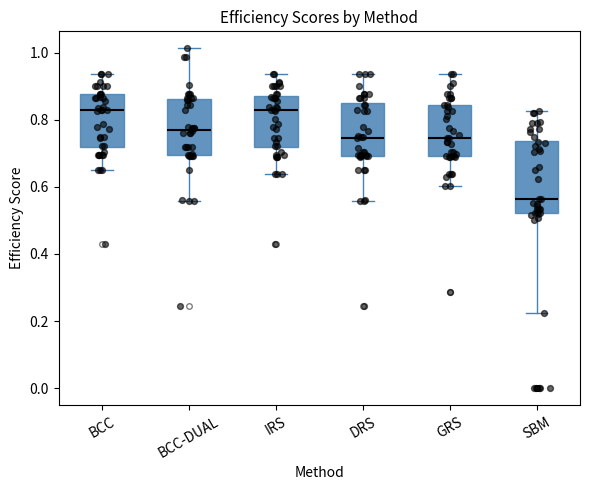

Reading left to right, read every box against the y-axis: the position of its median line, the range the box covers, and the ends of its whiskers. The values are not printed on the chart, so give them approximately, as read against the axis.

BCC: median 0.84, box 0.72 to 0.88, whiskers 0.66 to 0.94
BCC-DUAL: median 0.76, box 0.70 to 0.86, whiskers 0.56 to 1.02
IRS: median 0.82, box 0.72 to 0.88, whiskers 0.64 to 0.94
DRS: median 0.74, box 0.70 to 0.84, whiskers 0.56 to 0.94
GRS: median 0.74, box 0.70 to 0.84, whiskers 0.60 to 0.94
SBM: median 0.56, box 0.52 to 0.74, whiskers 0.22 to 0.82